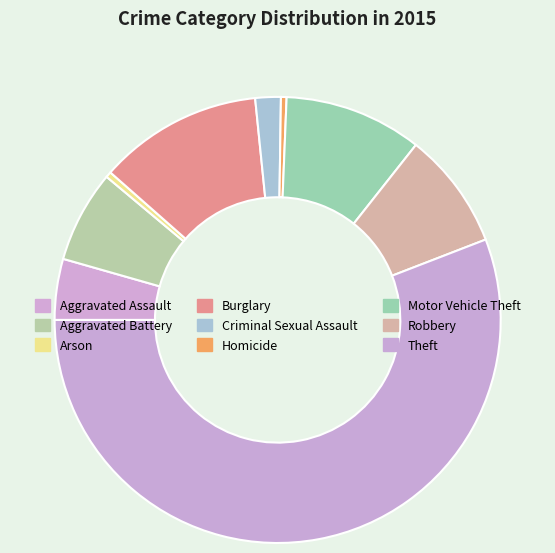

Which category accounts for the majority?

Theft